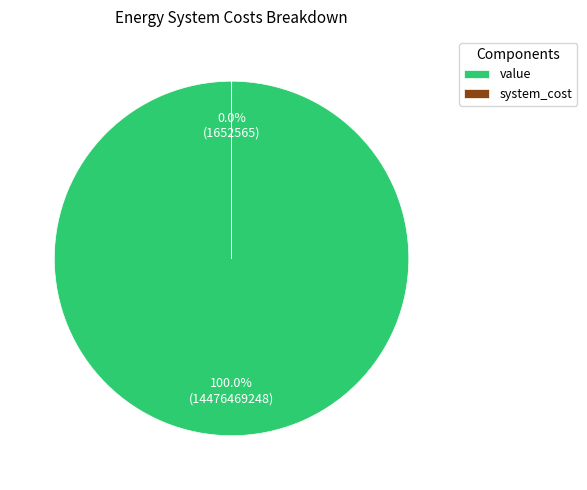

Which category has the biggest portion of the pie?

value